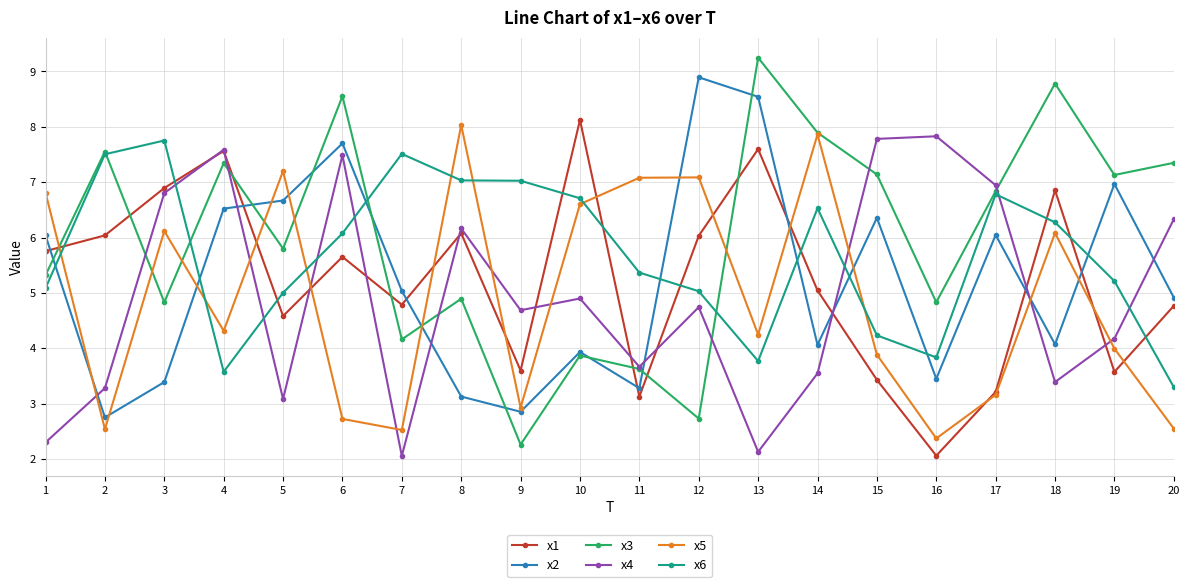

How many distinct data groups are displayed?

6